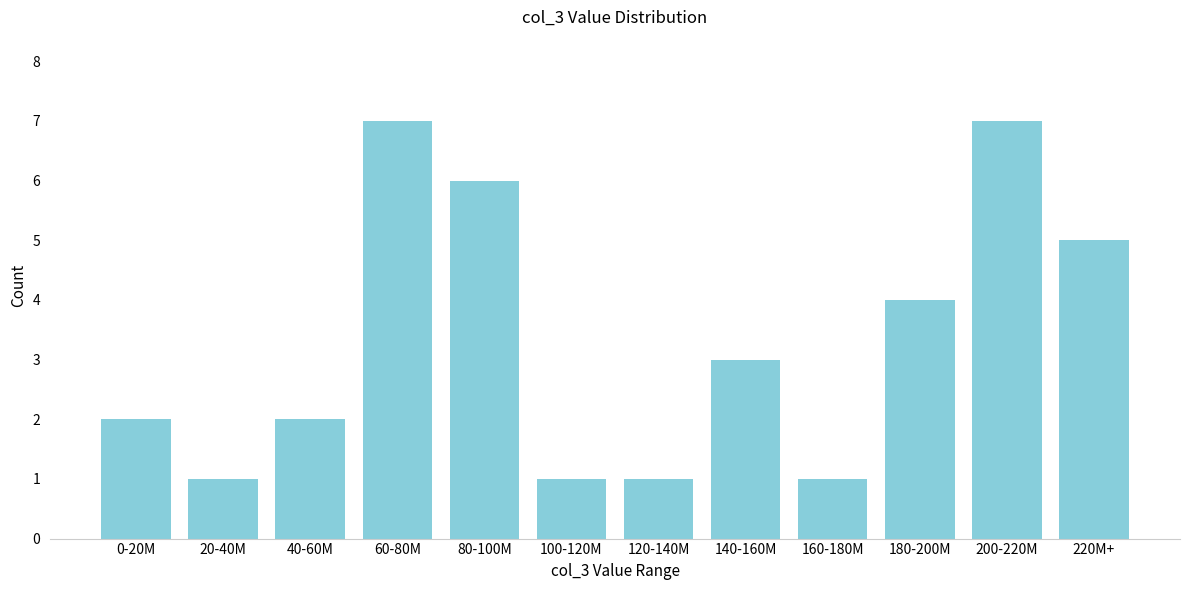

Reading left to right, what are all the values shown in this chart?

2	1	2	7	6	1	1	3	1	4	7	5